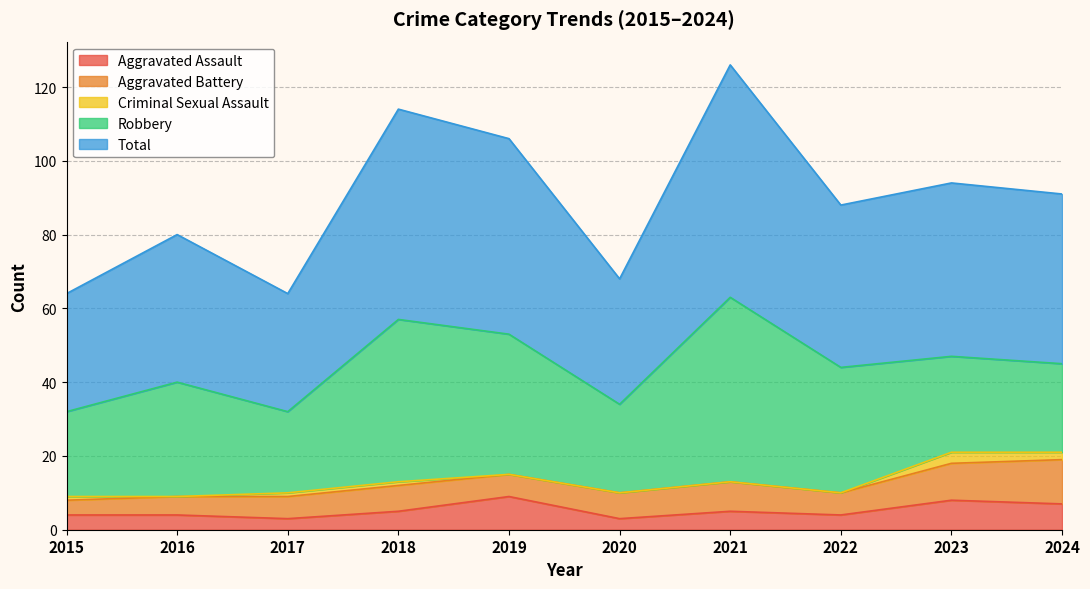

How many Aggravated Assault values are between 4 and 7?

6